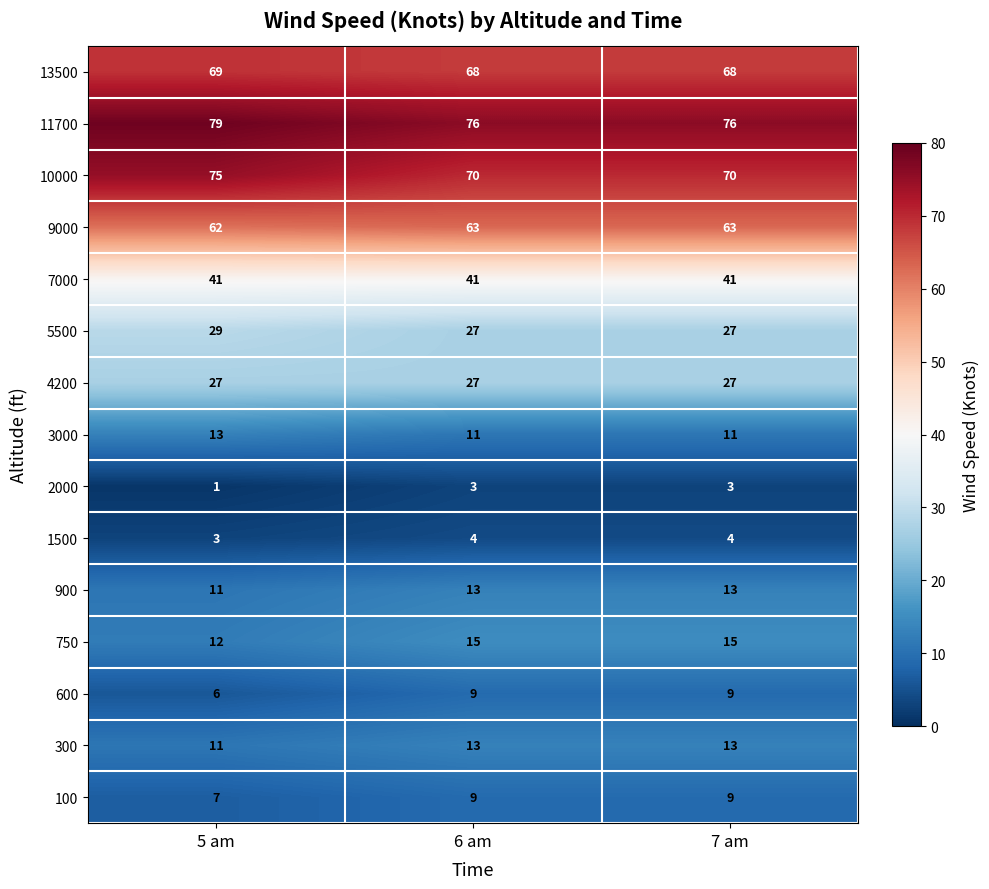

What is the sum of the 2000 values at 7 am and 6 am?

6